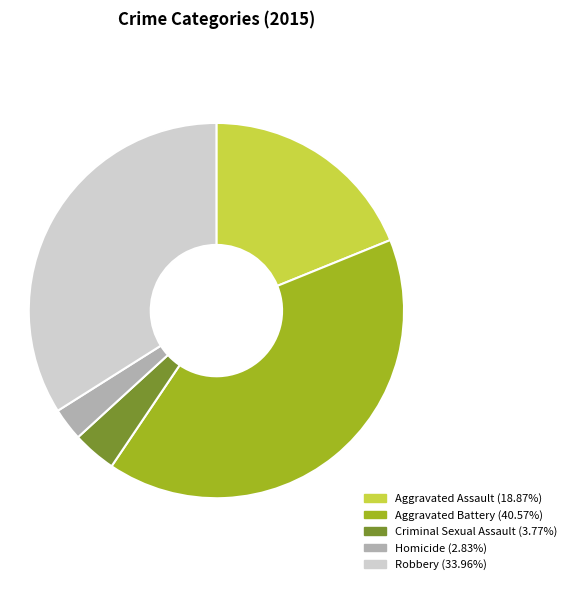

Combined, do Aggravated Assault (18.87%) and Criminal Sexual Assault (3.77%) account for over 50%?

No